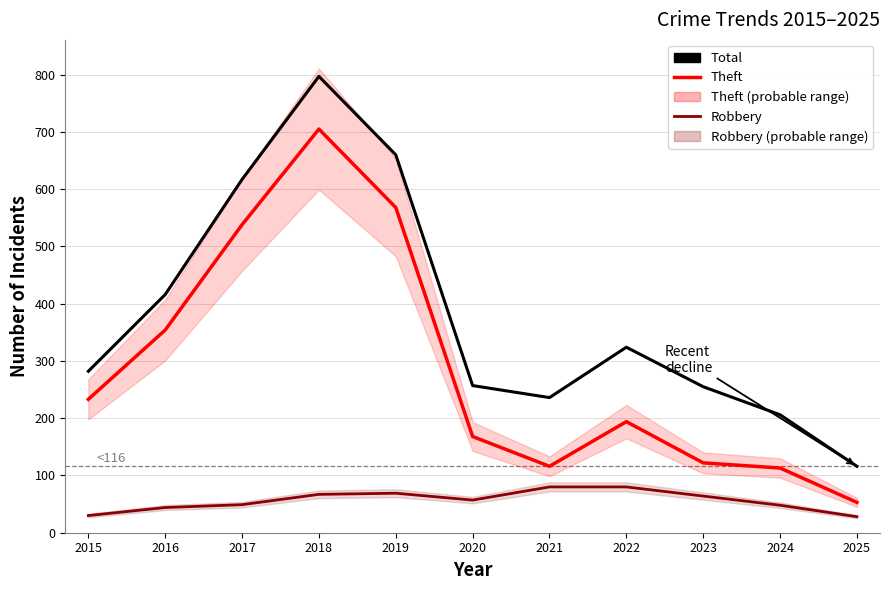

True or false: Theft has a value of 83 at 2025.

False